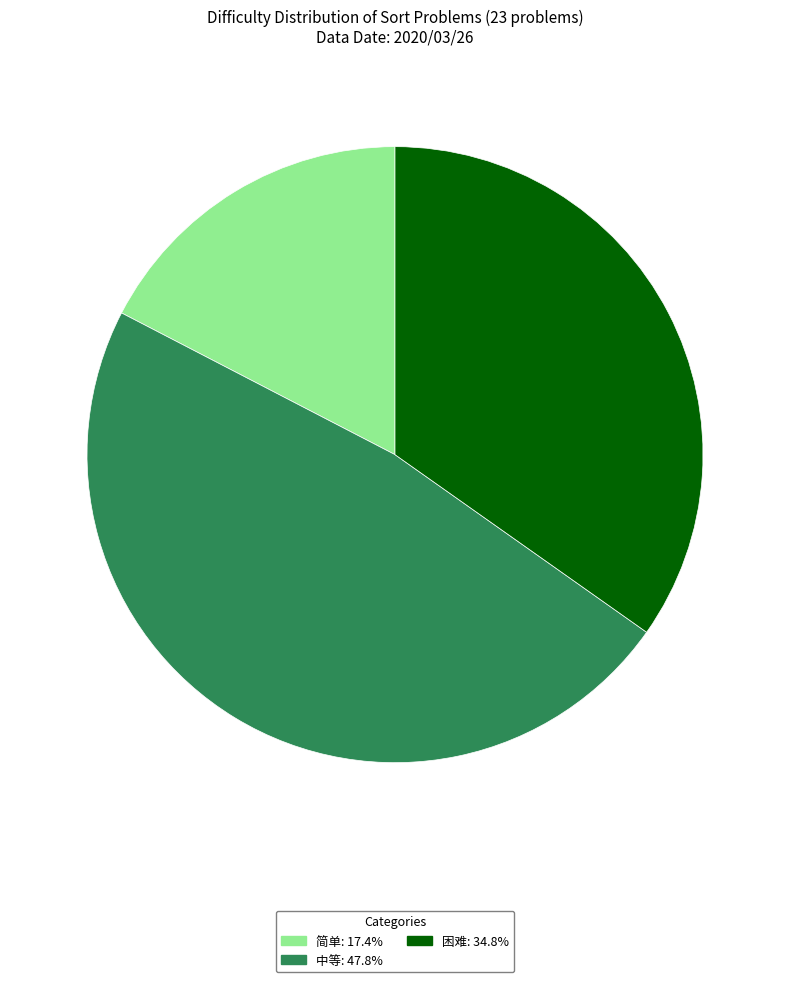

Rank the categories by value from highest to lowest.

中等, 困难, 简单